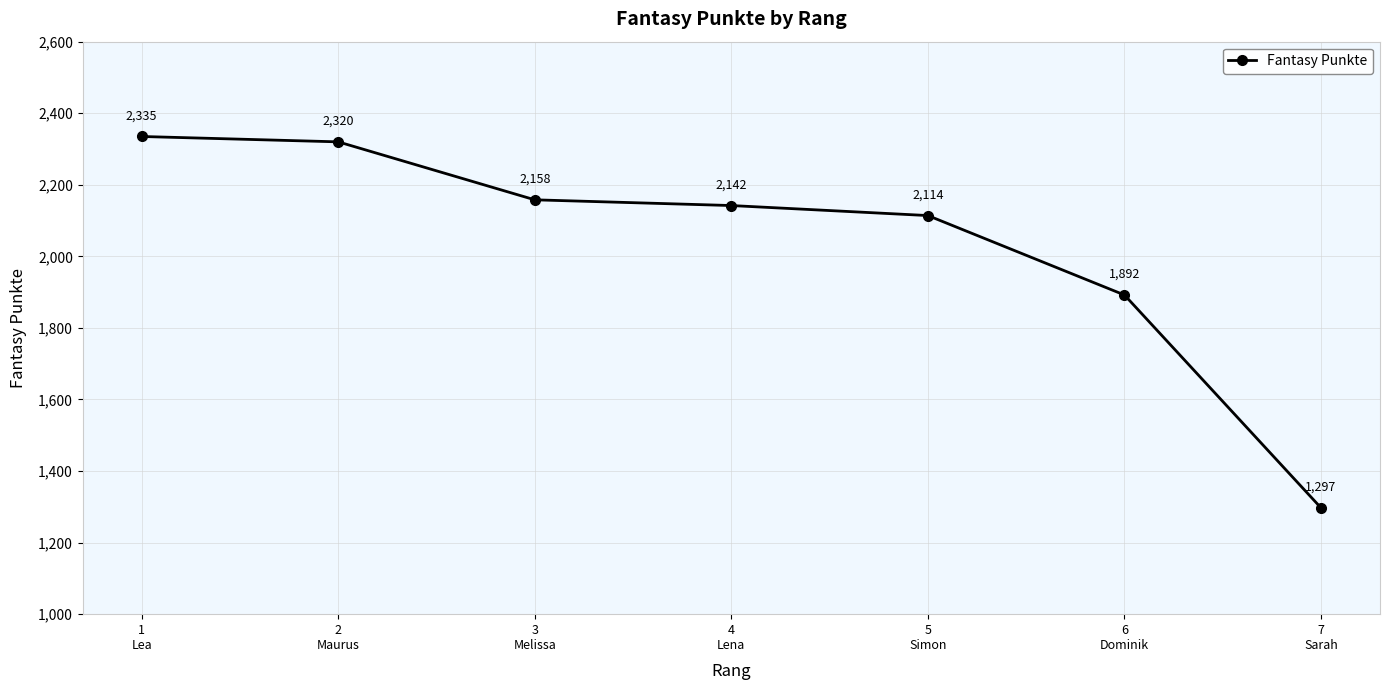

What is the label of the 1st point from the left?

1
Lea